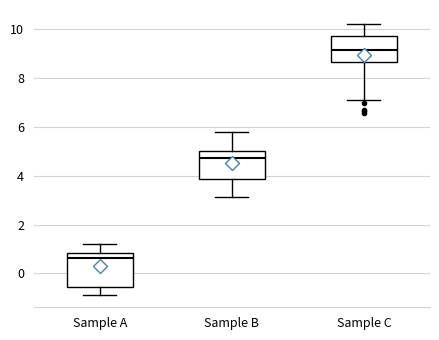

Where is the lower edge of the box for Sample A on the y-axis? The values are not printed on the chart, so give them approximately, as read against the axis.

-0.6